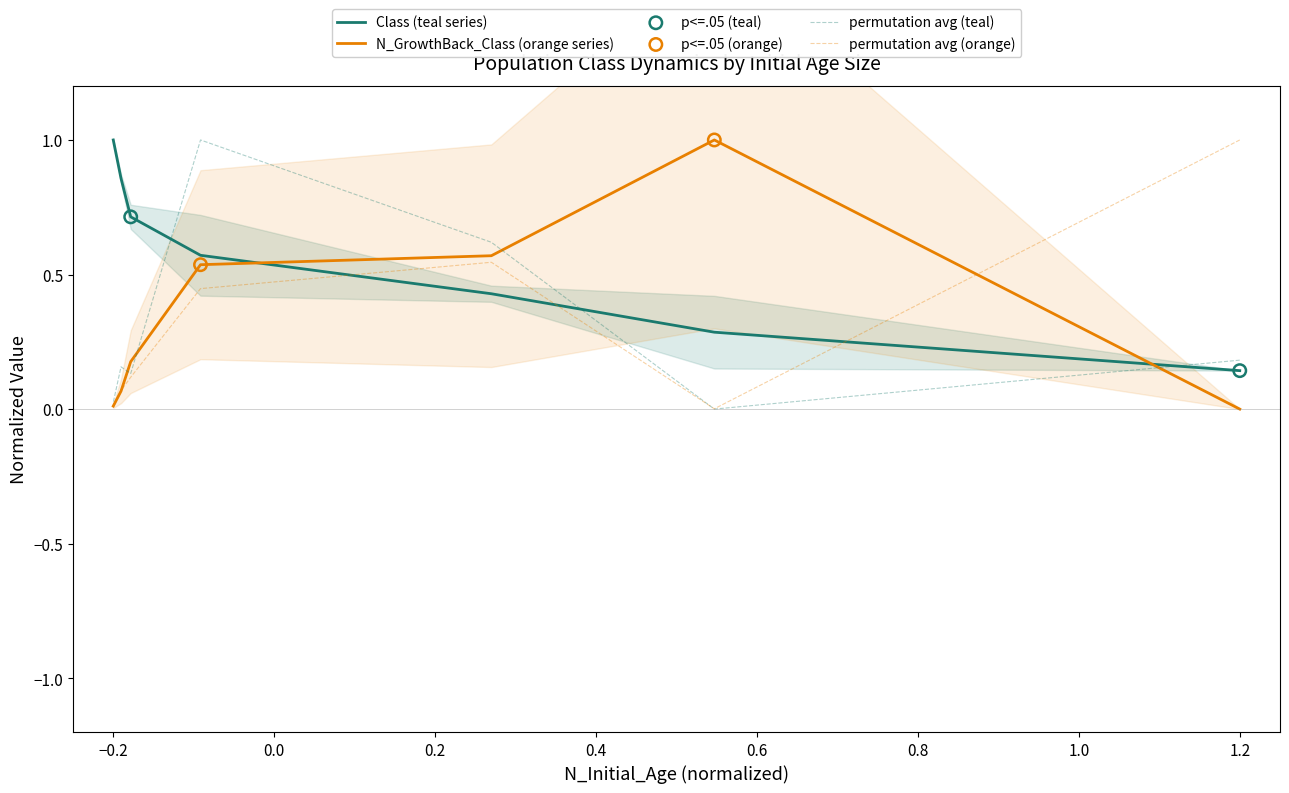

Which series contains the lowest Y value?

N_GrowthBack_Class